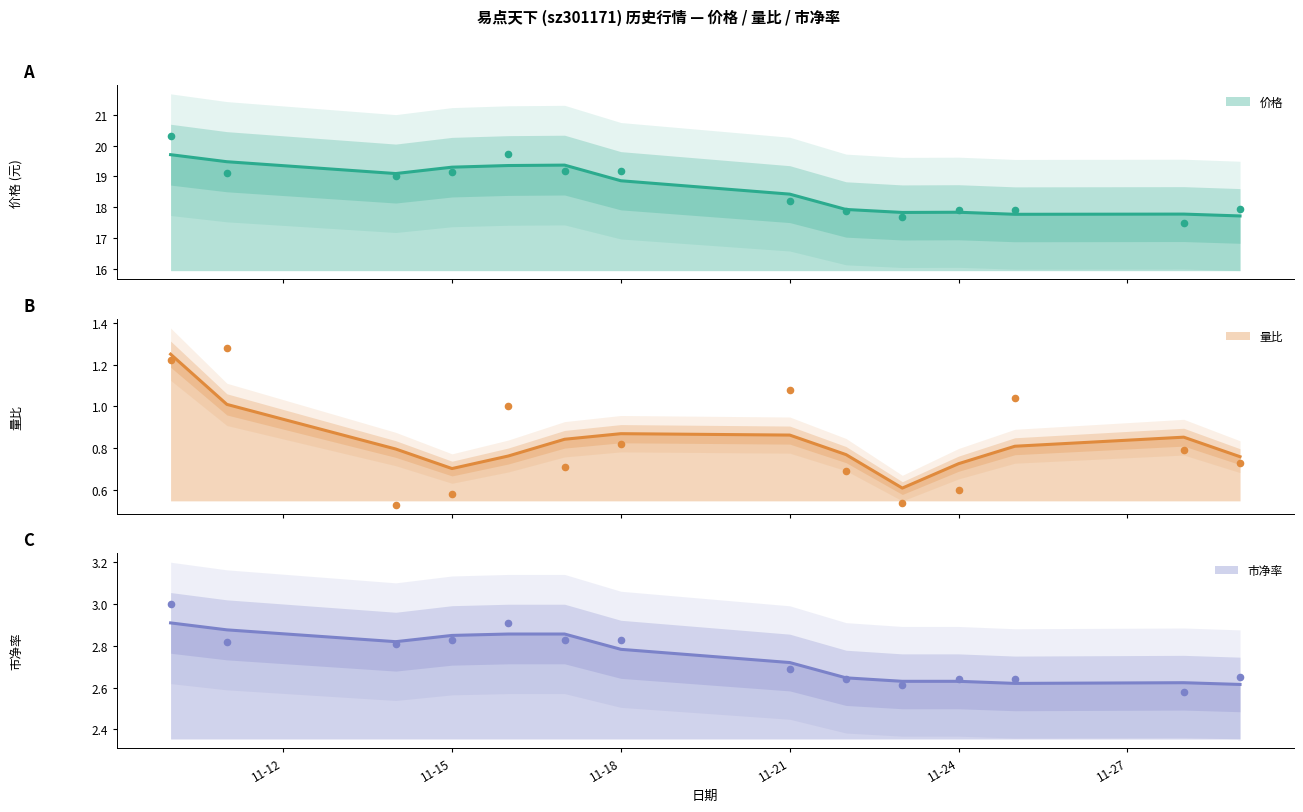

Is the value of 市净率 at 2022-11-23 greater than the value of 价格 at 2022-11-16?

No